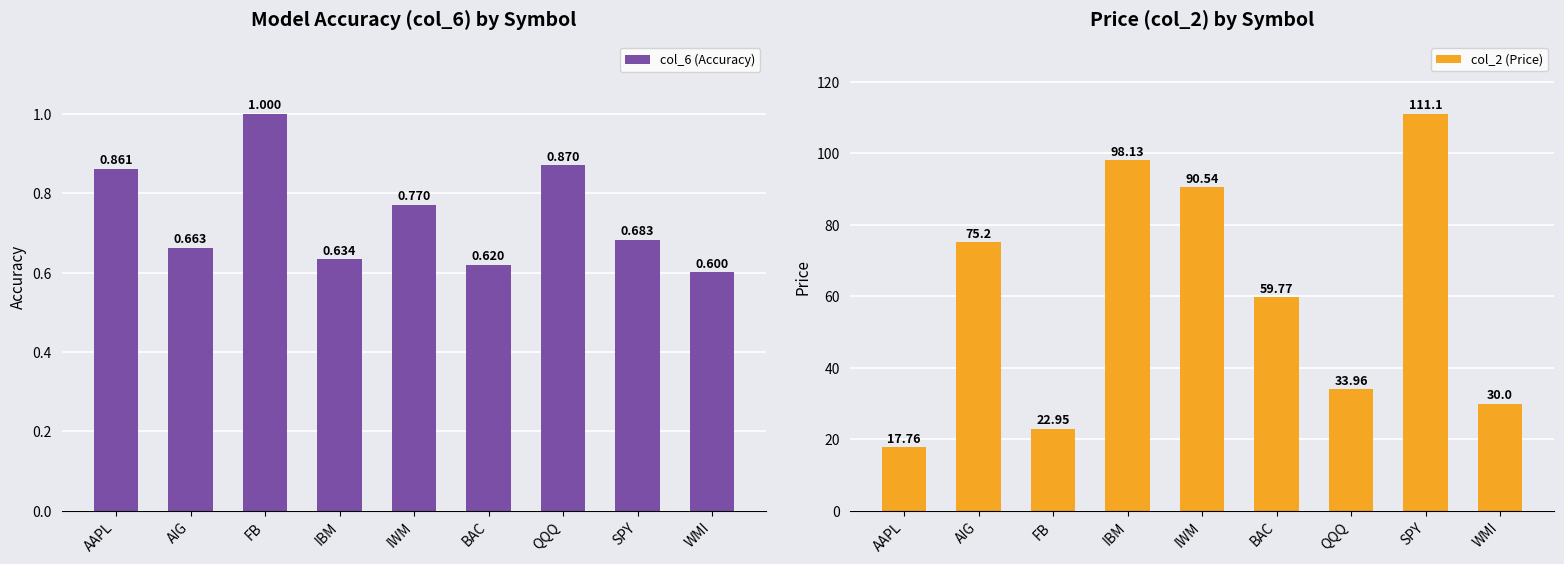

What is the difference between the highest and lowest values at IWM?

89.8